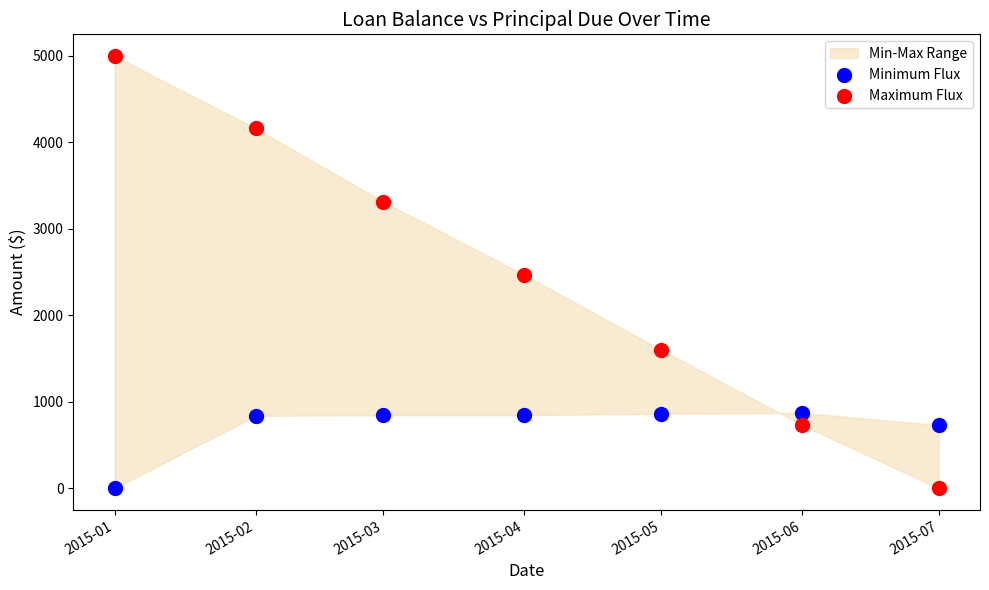

Which series reaches the maximum Y coordinate?

Maximum Flux